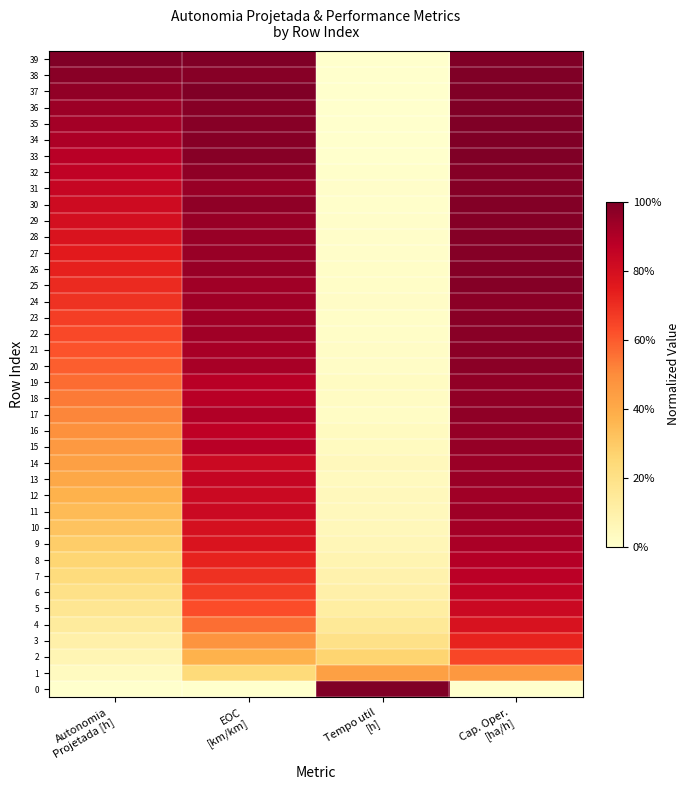

Reading left to right, transcribe all the data shown in this chart.

0: Autonomia
Projetada [h]=0.0	EOC
[km/km]=0.0	Tempo util
[h]=1.0	Cap. Oper.
[ha/h]=0.0
1: Autonomia
Projetada [h]=0.0	EOC
[km/km]=0.2	Tempo util
[h]=0.4	Cap. Oper.
[ha/h]=0.5
2: Autonomia
Projetada [h]=0.1	EOC
[km/km]=0.4	Tempo util
[h]=0.3	Cap. Oper.
[ha/h]=0.6
3: Autonomia
Projetada [h]=0.1	EOC
[km/km]=0.5	Tempo util
[h]=0.2	Cap. Oper.
[ha/h]=0.7
4: Autonomia
Projetada [h]=0.1	EOC
[km/km]=0.6	Tempo util
[h]=0.1	Cap. Oper.
[ha/h]=0.8
5: Autonomia
Projetada [h]=0.2	EOC
[km/km]=0.6	Tempo util
[h]=0.1	Cap. Oper.
[ha/h]=0.8
6: Autonomia
Projetada [h]=0.2	EOC
[km/km]=0.7	Tempo util
[h]=0.1	Cap. Oper.
[ha/h]=0.9
7: Autonomia
Projetada [h]=0.2	EOC
[km/km]=0.7	Tempo util
[h]=0.1	Cap. Oper.
[ha/h]=0.9
8: Autonomia
Projetada [h]=0.3	EOC
[km/km]=0.7	Tempo util
[h]=0.1	Cap. Oper.
[ha/h]=0.9
9: Autonomia
Projetada [h]=0.3	EOC
[km/km]=0.8	Tempo util
[h]=0.1	Cap. Oper.
[ha/h]=0.9
10: Autonomia
Projetada [h]=0.3	EOC
[km/km]=0.8	Tempo util
[h]=0.1	Cap. Oper.
[ha/h]=0.9
11: Autonomia
Projetada [h]=0.3	EOC
[km/km]=0.8	Tempo util
[h]=0.0	Cap. Oper.
[ha/h]=0.9
12: Autonomia
Projetada [h]=0.4	EOC
[km/km]=0.8	Tempo util
[h]=0.0	Cap. Oper.
[ha/h]=0.9
13: Autonomia
Projetada [h]=0.4	EOC
[km/km]=0.8	Tempo util
[h]=0.0	Cap. Oper.
[ha/h]=0.9
14: Autonomia
Projetada [h]=0.4	EOC
[km/km]=0.8	Tempo util
[h]=0.0	Cap. Oper.
[ha/h]=0.9
15: Autonomia
Projetada [h]=0.5	EOC
[km/km]=0.9	Tempo util
[h]=0.0	Cap. Oper.
[ha/h]=1.0
16: Autonomia
Projetada [h]=0.5	EOC
[km/km]=0.9	Tempo util
[h]=0.0	Cap. Oper.
[ha/h]=1.0
17: Autonomia
Projetada [h]=0.5	EOC
[km/km]=0.9	Tempo util
[h]=0.0	Cap. Oper.
[ha/h]=1.0
18: Autonomia
Projetada [h]=0.5	EOC
[km/km]=0.9	Tempo util
[h]=0.0	Cap. Oper.
[ha/h]=1.0
19: Autonomia
Projetada [h]=0.6	EOC
[km/km]=0.9	Tempo util
[h]=0.0	Cap. Oper.
[ha/h]=1.0
20: Autonomia
Projetada [h]=0.6	EOC
[km/km]=0.9	Tempo util
[h]=0.0	Cap. Oper.
[ha/h]=1.0
21: Autonomia
Projetada [h]=0.6	EOC
[km/km]=0.9	Tempo util
[h]=0.0	Cap. Oper.
[ha/h]=1.0
22: Autonomia
Projetada [h]=0.6	EOC
[km/km]=0.9	Tempo util
[h]=0.0	Cap. Oper.
[ha/h]=1.0
23: Autonomia
Projetada [h]=0.7	EOC
[km/km]=0.9	Tempo util
[h]=0.0	Cap. Oper.
[ha/h]=1.0
24: Autonomia
Projetada [h]=0.7	EOC
[km/km]=0.9	Tempo util
[h]=0.0	Cap. Oper.
[ha/h]=1.0
25: Autonomia
Projetada [h]=0.7	EOC
[km/km]=0.9	Tempo util
[h]=0.0	Cap. Oper.
[ha/h]=1.0
26: Autonomia
Projetada [h]=0.7	EOC
[km/km]=0.9	Tempo util
[h]=0.0	Cap. Oper.
[ha/h]=1.0
27: Autonomia
Projetada [h]=0.8	EOC
[km/km]=0.9	Tempo util
[h]=0.0	Cap. Oper.
[ha/h]=1.0
28: Autonomia
Projetada [h]=0.8	EOC
[km/km]=0.9	Tempo util
[h]=0.0	Cap. Oper.
[ha/h]=1.0
29: Autonomia
Projetada [h]=0.8	EOC
[km/km]=0.9	Tempo util
[h]=0.0	Cap. Oper.
[ha/h]=1.0
30: Autonomia
Projetada [h]=0.8	EOC
[km/km]=1.0	Tempo util
[h]=0.0	Cap. Oper.
[ha/h]=1.0
31: Autonomia
Projetada [h]=0.8	EOC
[km/km]=0.9	Tempo util
[h]=0.0	Cap. Oper.
[ha/h]=1.0
32: Autonomia
Projetada [h]=0.9	EOC
[km/km]=1.0	Tempo util
[h]=0.0	Cap. Oper.
[ha/h]=1.0
33: Autonomia
Projetada [h]=0.9	EOC
[km/km]=1.0	Tempo util
[h]=0.0	Cap. Oper.
[ha/h]=1.0
34: Autonomia
Projetada [h]=0.9	EOC
[km/km]=1.0	Tempo util
[h]=0.0	Cap. Oper.
[ha/h]=1.0
35: Autonomia
Projetada [h]=0.9	EOC
[km/km]=1.0	Tempo util
[h]=0.0	Cap. Oper.
[ha/h]=1.0
36: Autonomia
Projetada [h]=0.9	EOC
[km/km]=1.0	Tempo util
[h]=0.0	Cap. Oper.
[ha/h]=1.0
37: Autonomia
Projetada [h]=1.0	EOC
[km/km]=1.0	Tempo util
[h]=0.0	Cap. Oper.
[ha/h]=1.0
38: Autonomia
Projetada [h]=1.0	EOC
[km/km]=1.0	Tempo util
[h]=0.0	Cap. Oper.
[ha/h]=1.0
39: Autonomia
Projetada [h]=1.0	EOC
[km/km]=1.0	Tempo util
[h]=0.0	Cap. Oper.
[ha/h]=1.0